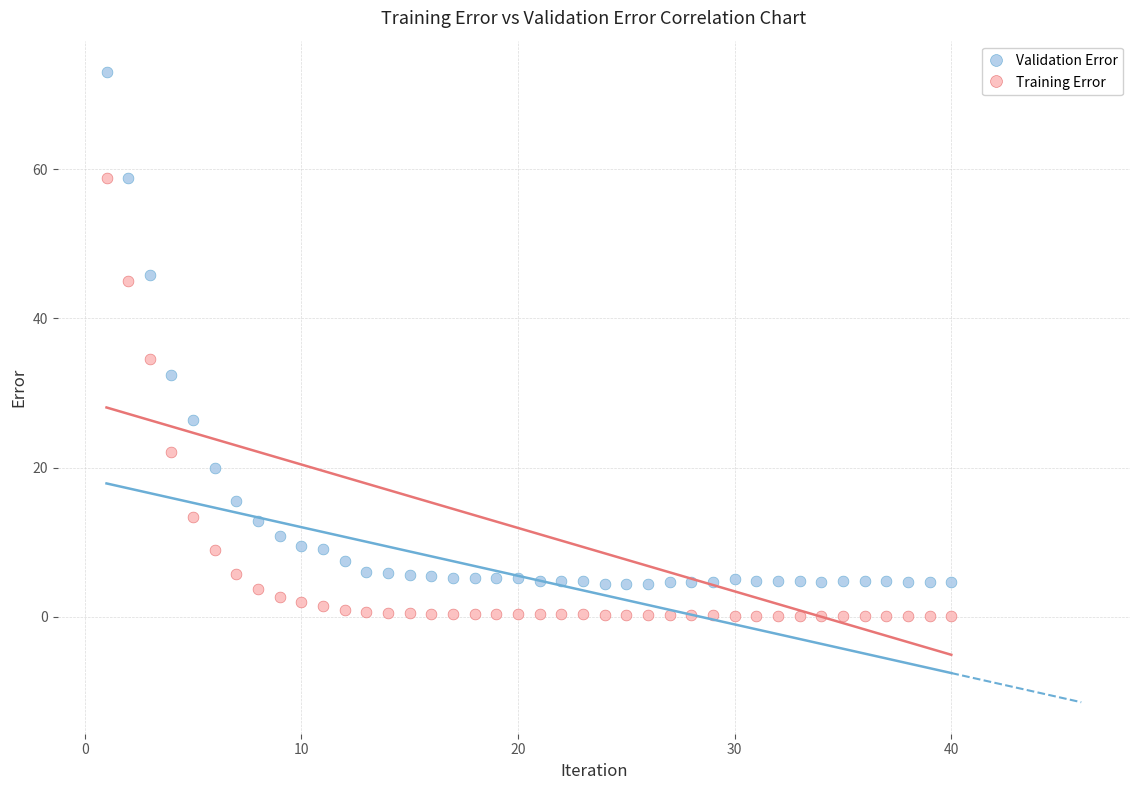

Across all data points, what is the range of Y values (max minus min)?

72.9